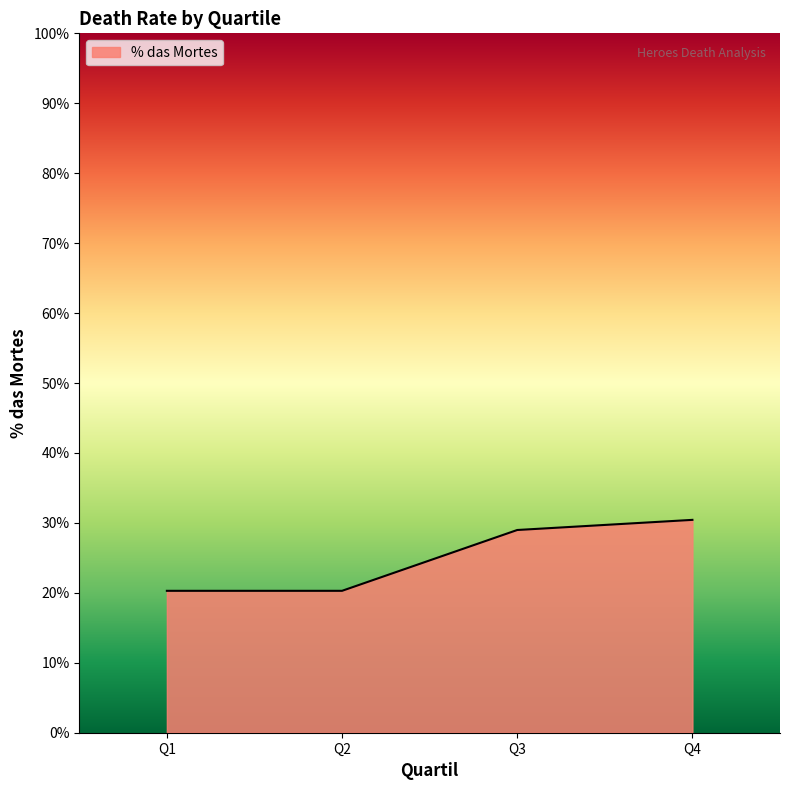

What is the minimum value shown in the chart?

0.2